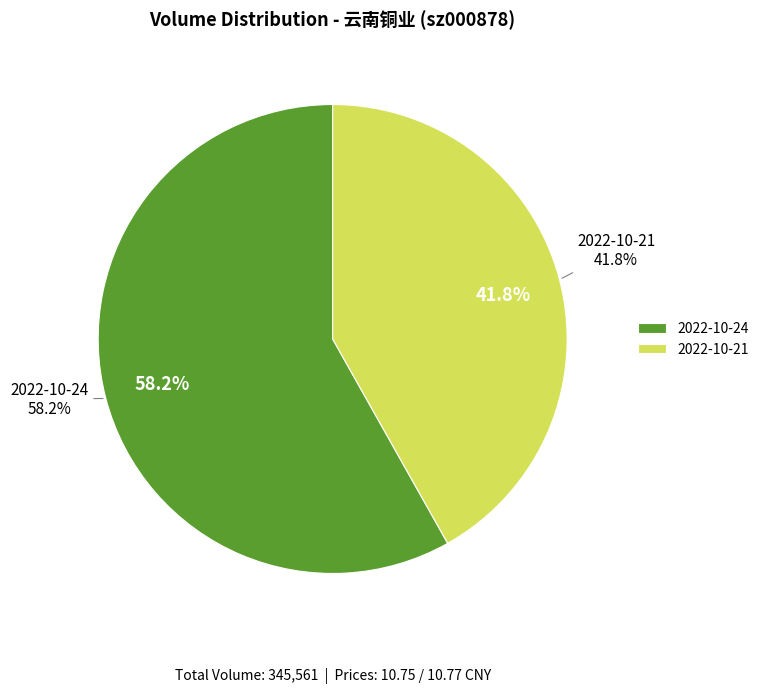

Which category accounts for the majority?

2022-10-24